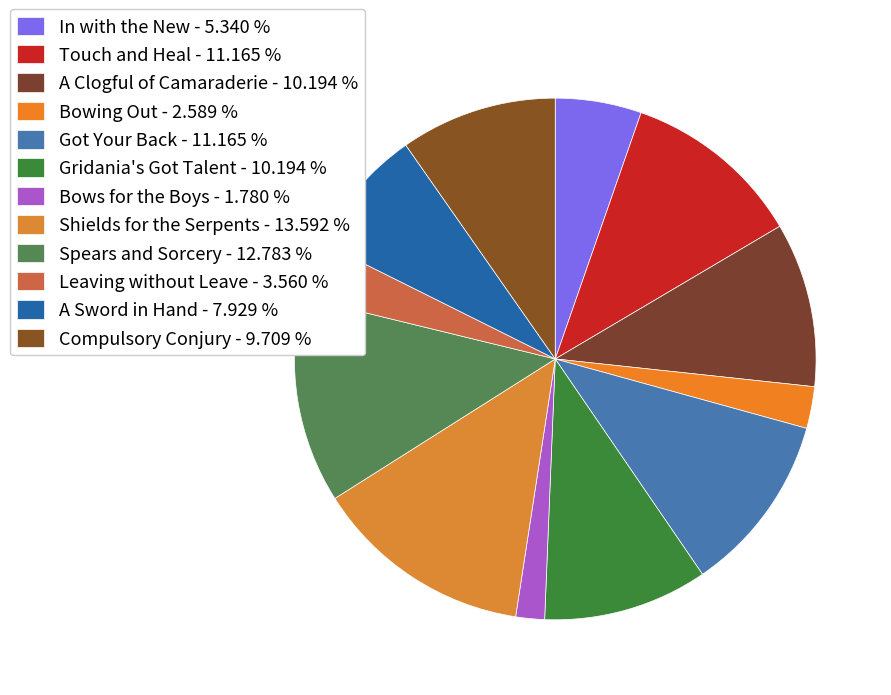

Rank the categories by value from highest to lowest.

Shields for the Serpents, Spears and Sorcery, Touch and Heal, Got Your Back, A Clogful of Camaraderie, Gridania's Got Talent, Compulsory Conjury, A Sword in Hand, In with the New, Leaving without Leave, Bowing Out, Bows for the Boys